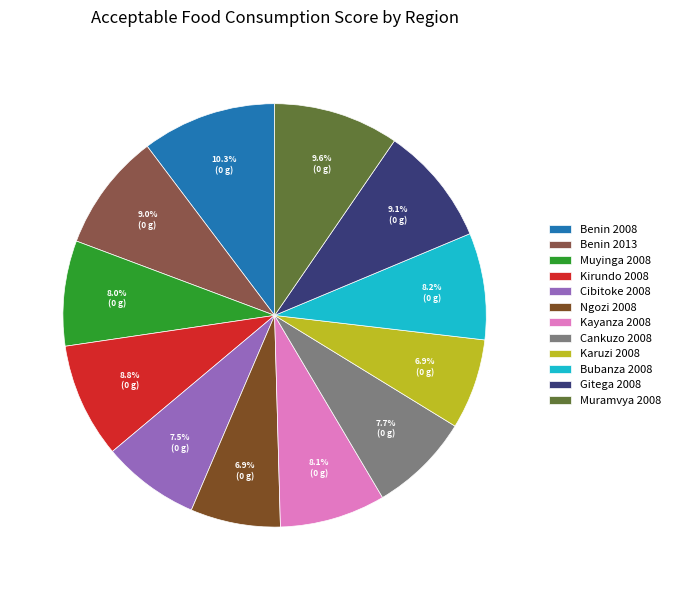

Which category has the biggest portion of the pie?

Benin 2008